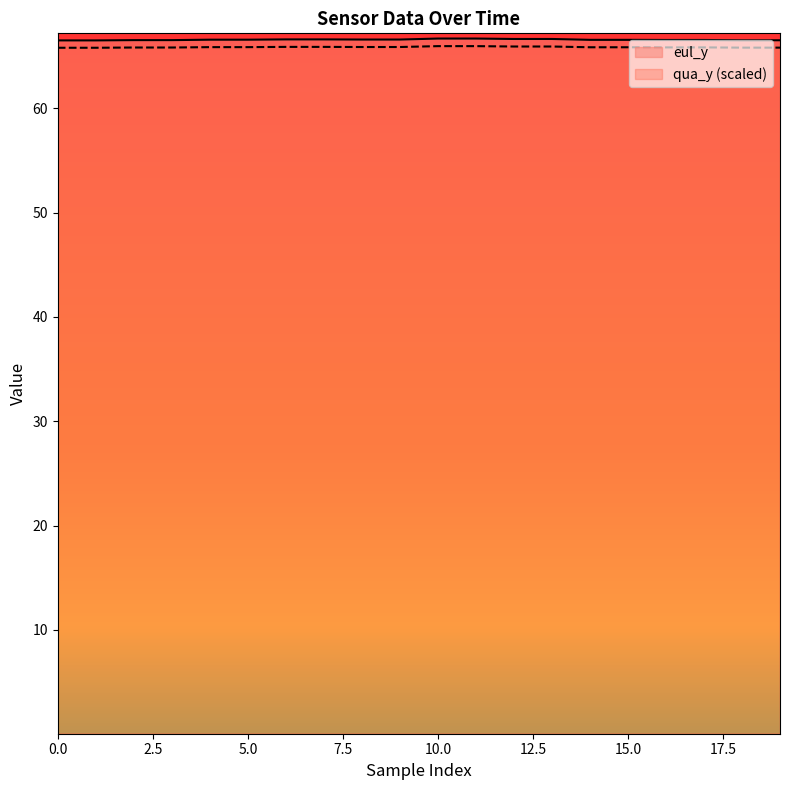

Which series changed the most between 1 and 18?

eul_y